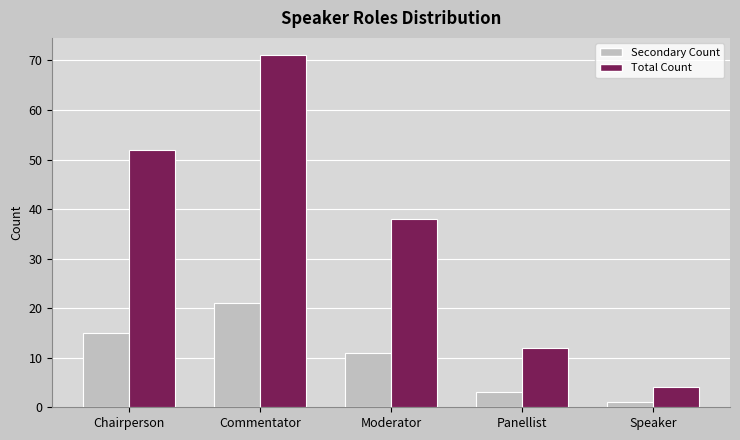

Rank the series at Panellist from highest to lowest value.

Total Count, Secondary Count